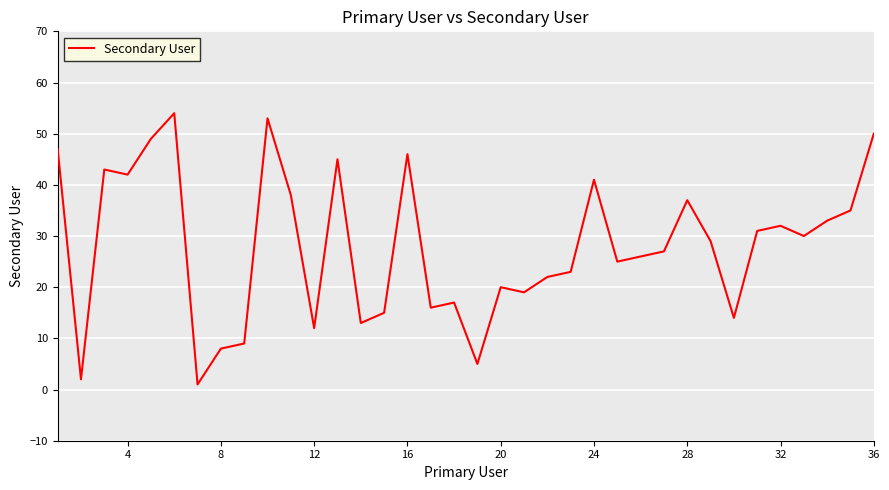

How many interior local valleys (lower than both neighbors) does the data have?

11